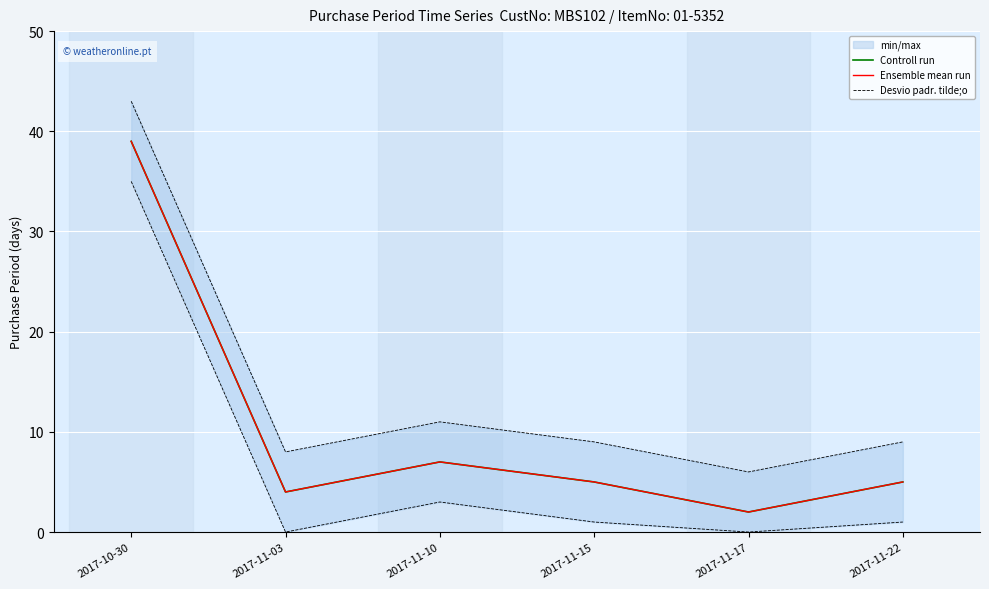

What is the minimum value for Ensemble mean run?

2